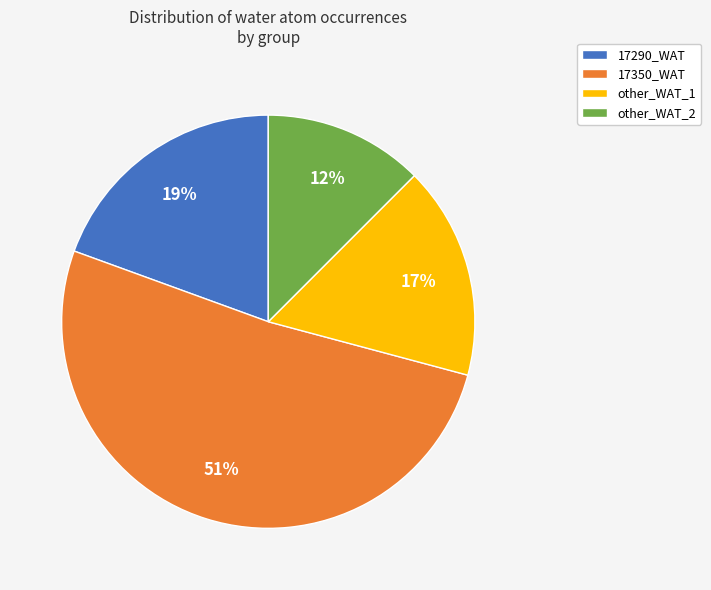

Is there any slice that represents more than half of the pie?

Yes